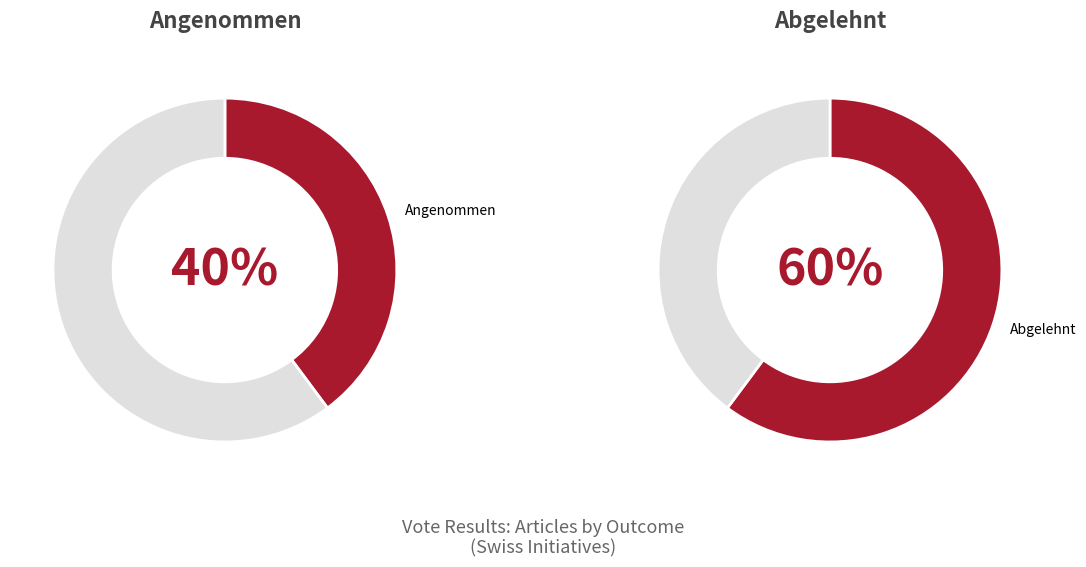

Between Angenommen and Abgelehnt, which is larger?

Abgelehnt